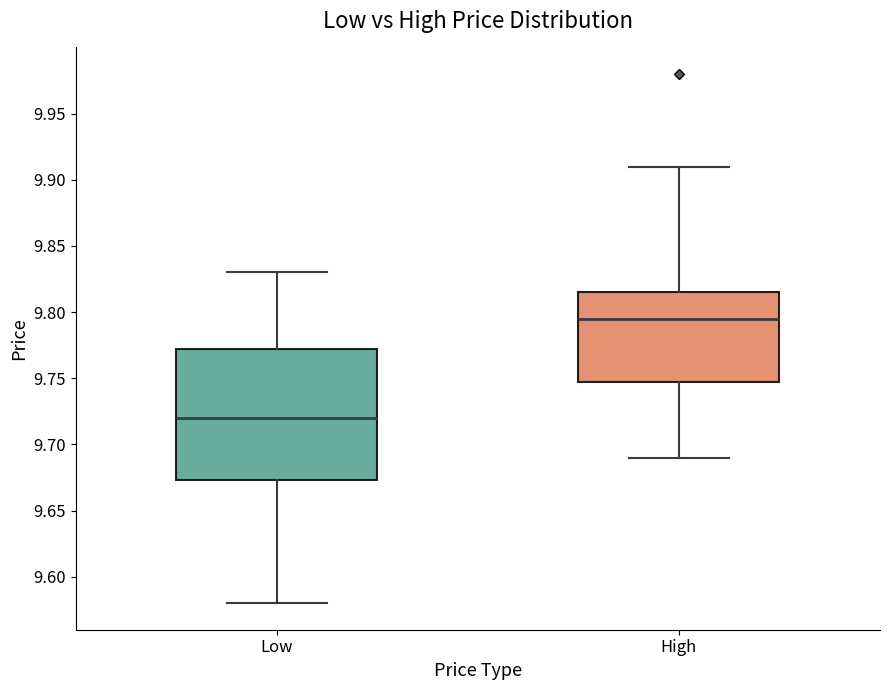

Where does the upper whisker of the box for High end on the y-axis? The values are not printed on the chart, so give them approximately, as read against the axis.

9.910